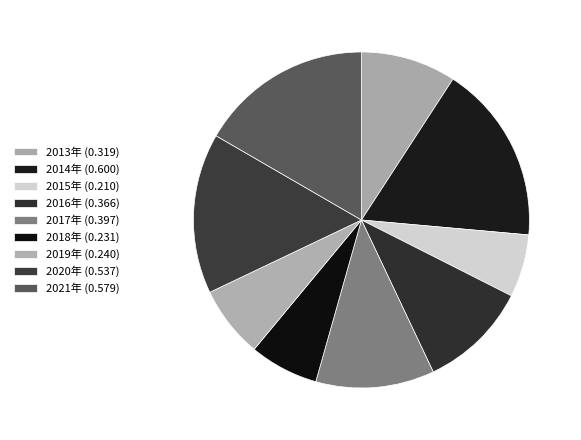

Is there a majority slice in this chart?

No